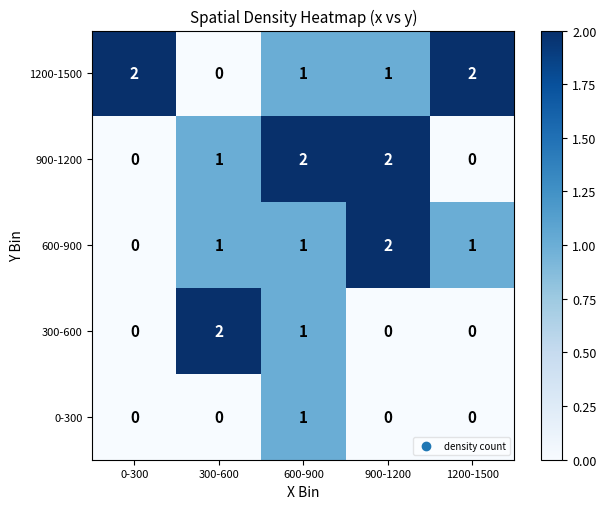

What is the greatest value displayed?

2